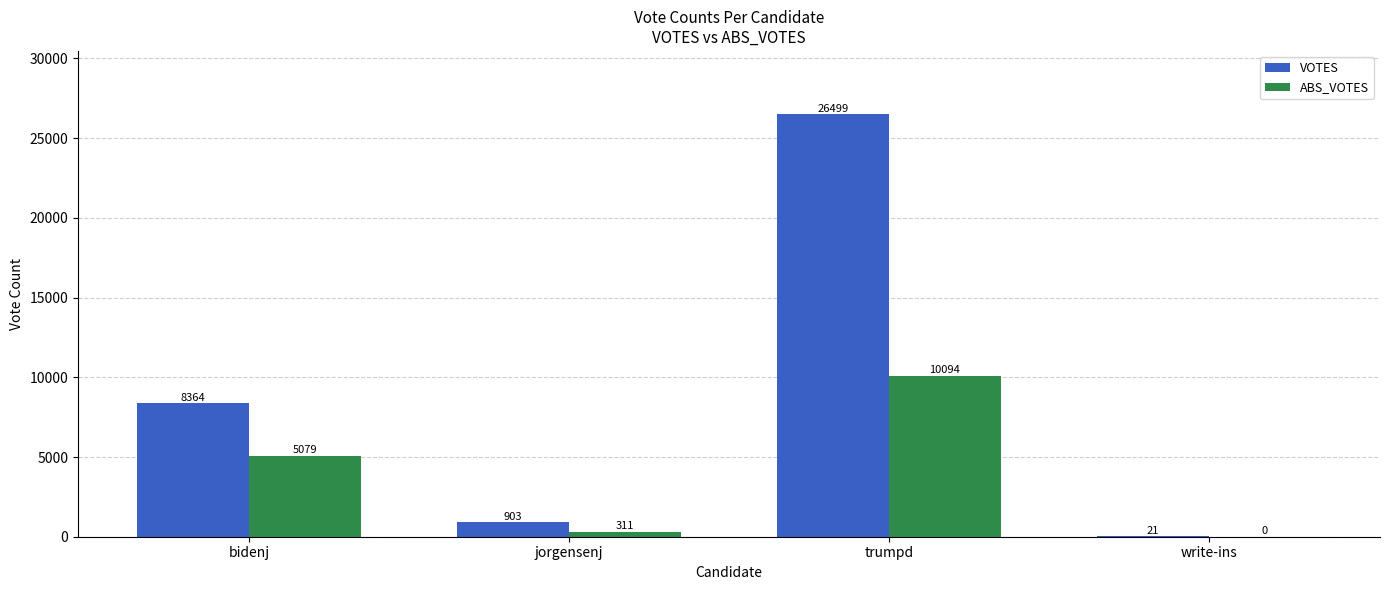

Which category has the highest value in the ABS_VOTES series?

trumpd